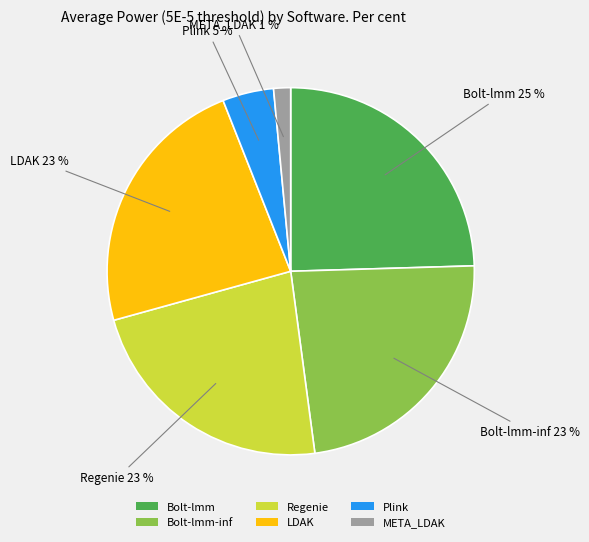

To the nearest percent, what is the average slice percentage?

17%